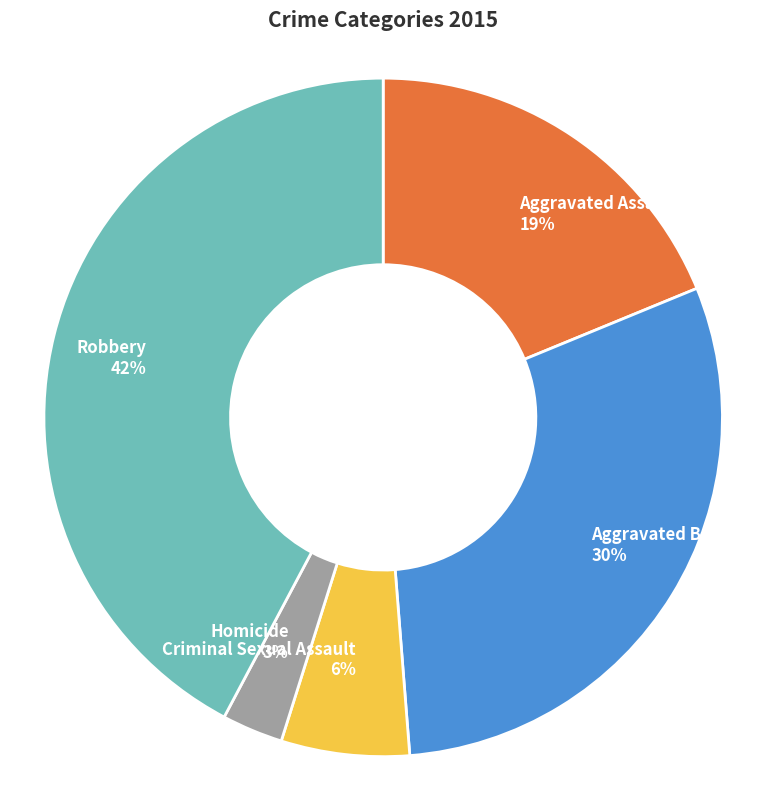

Do Criminal Sexual Assault and Robbery together represent more than half of the pie?

No